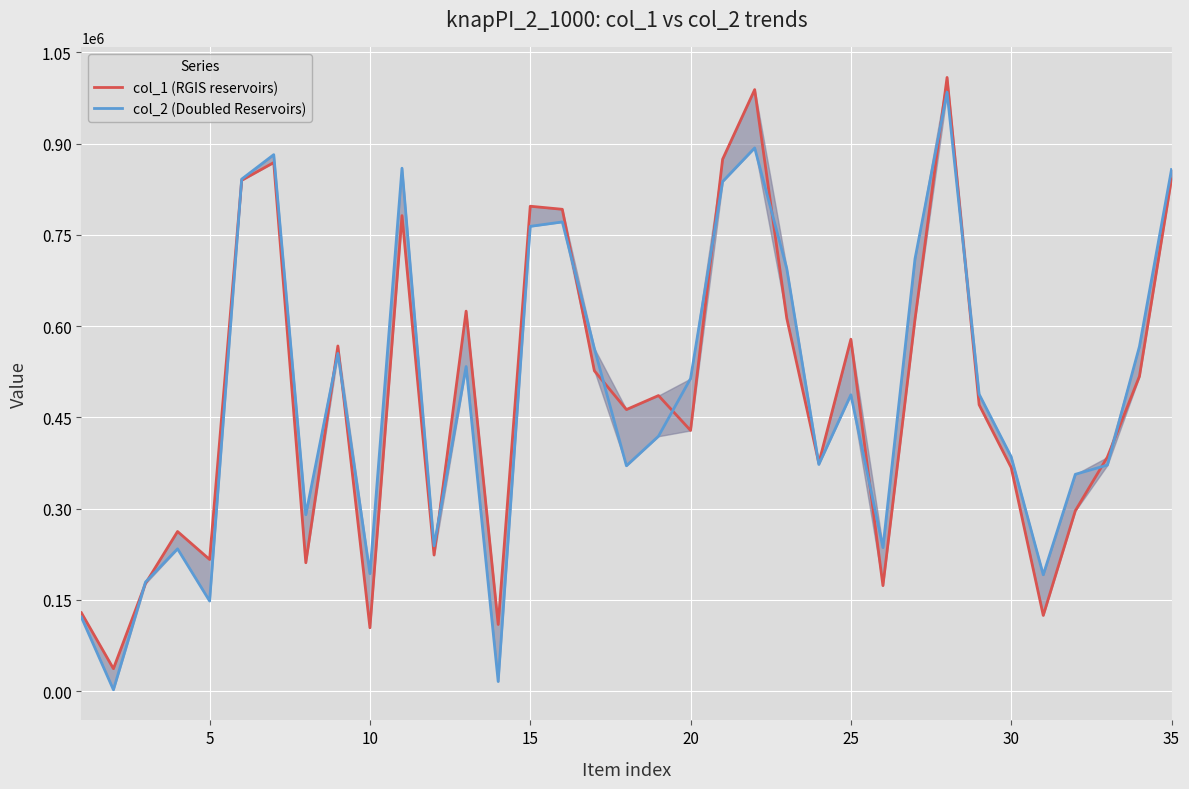

In col_1 (RGIS reservoirs), how many points are lower than both neighbors (excluding endpoints)?

11